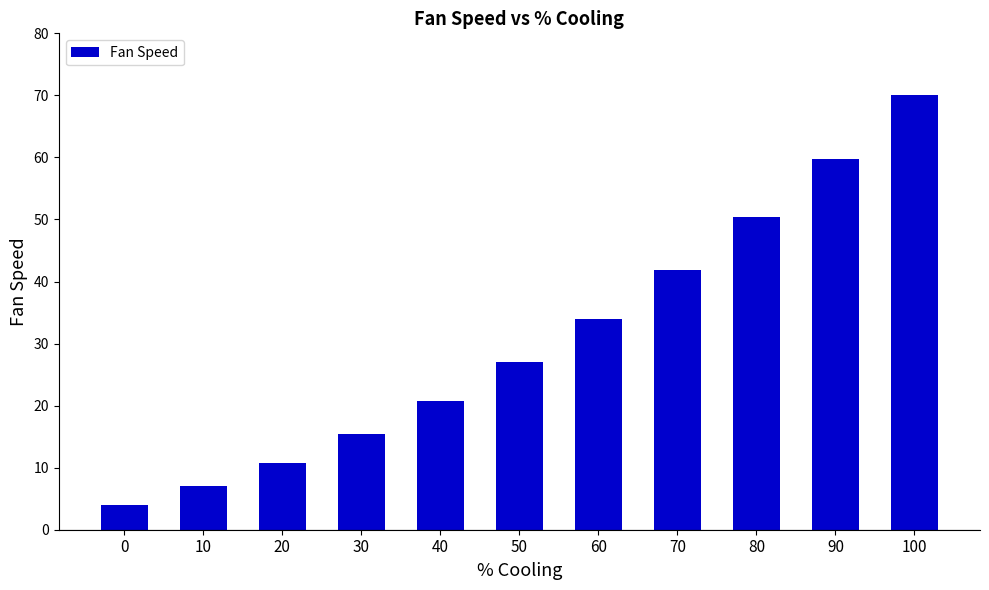

True or false: the data shows 27.0 at 50.

True